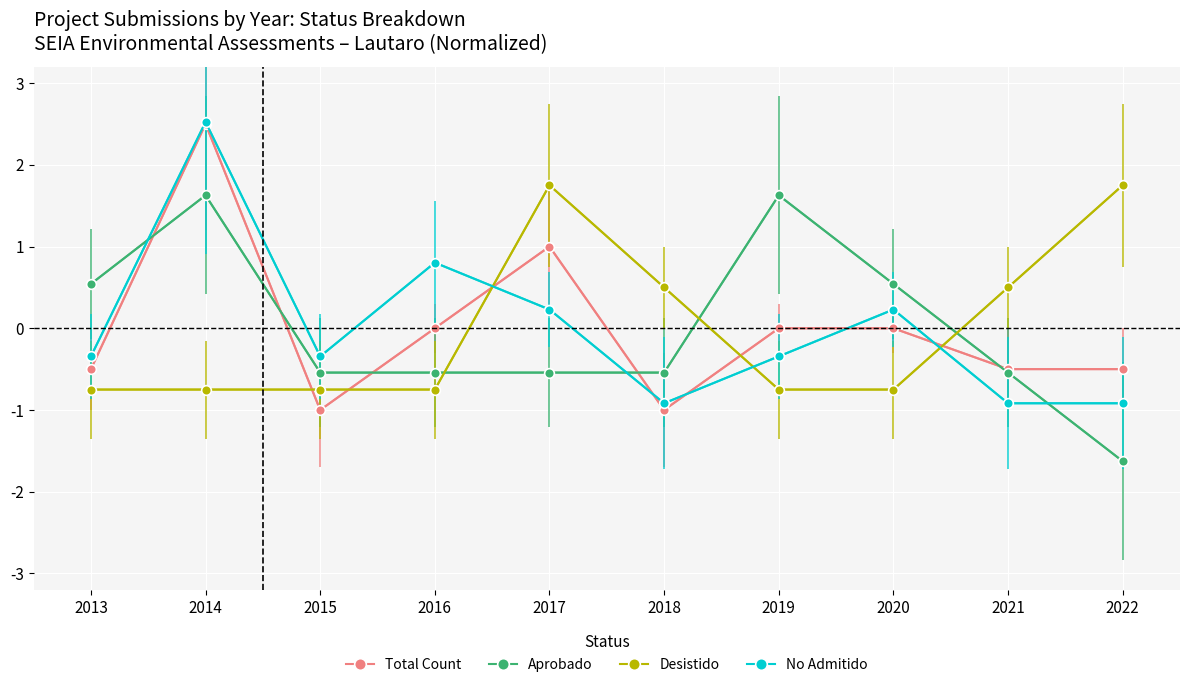

Which series has the largest range (max minus min)?

Total Count